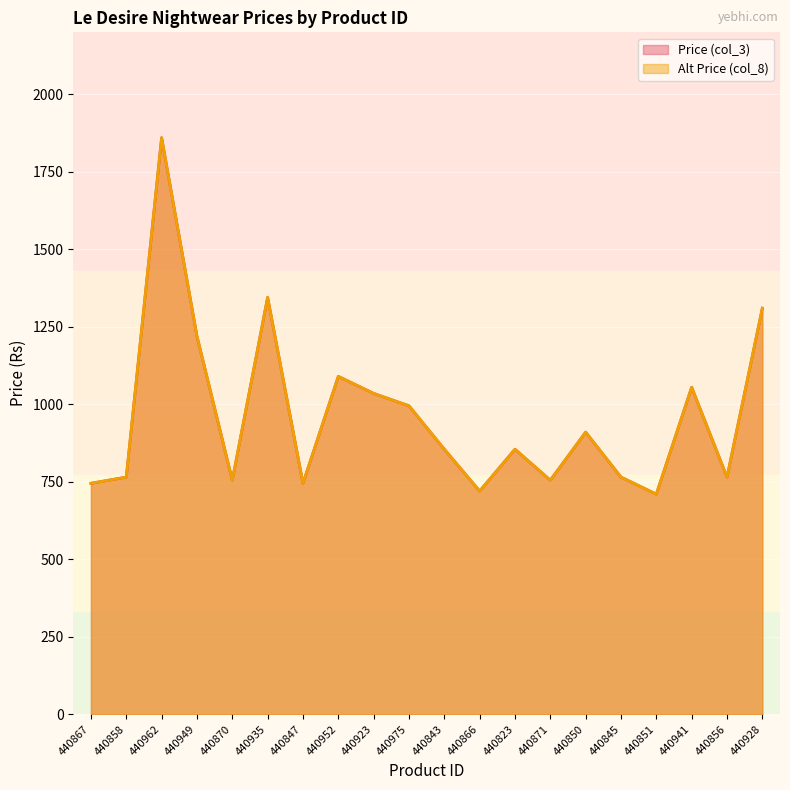

Reading right to left, transcribe all the data shown in this chart.

Price (col_3): 440928=1310	440856=765	440941=1055	440851=710	440845=765	440850=910	440871=755	440823=855	440866=720	440843=855	440975=995	440923=1035	440952=1090	440847=745	440935=1345	440870=755	440949=1220	440962=1860	440858=765	440867=745
Alt Price (col_8): 440928=1310	440856=765	440941=1055	440851=710	440845=765	440850=910	440871=755	440823=855	440866=720	440843=855	440975=995	440923=1035	440952=1090	440847=745	440935=1345	440870=755	440949=1220	440962=1860	440858=765	440867=745